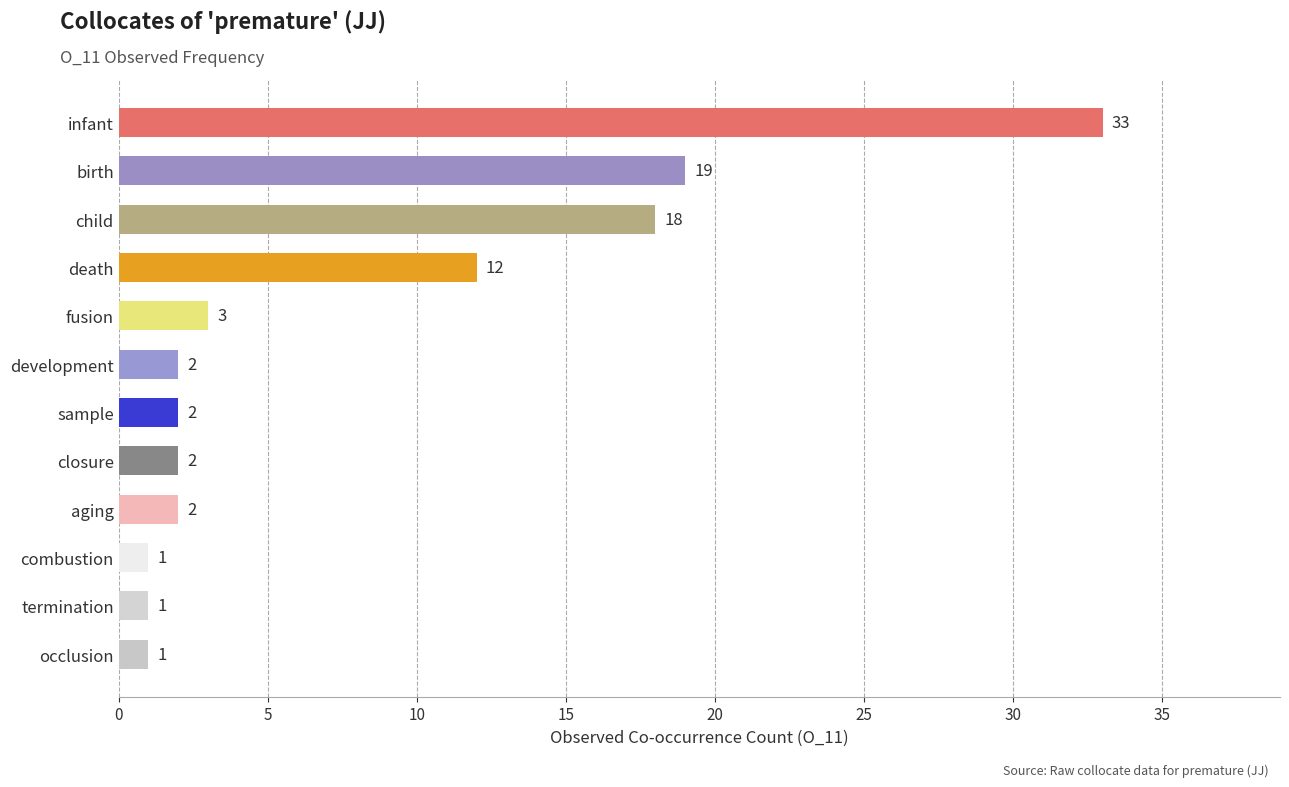

What is the average value?

8